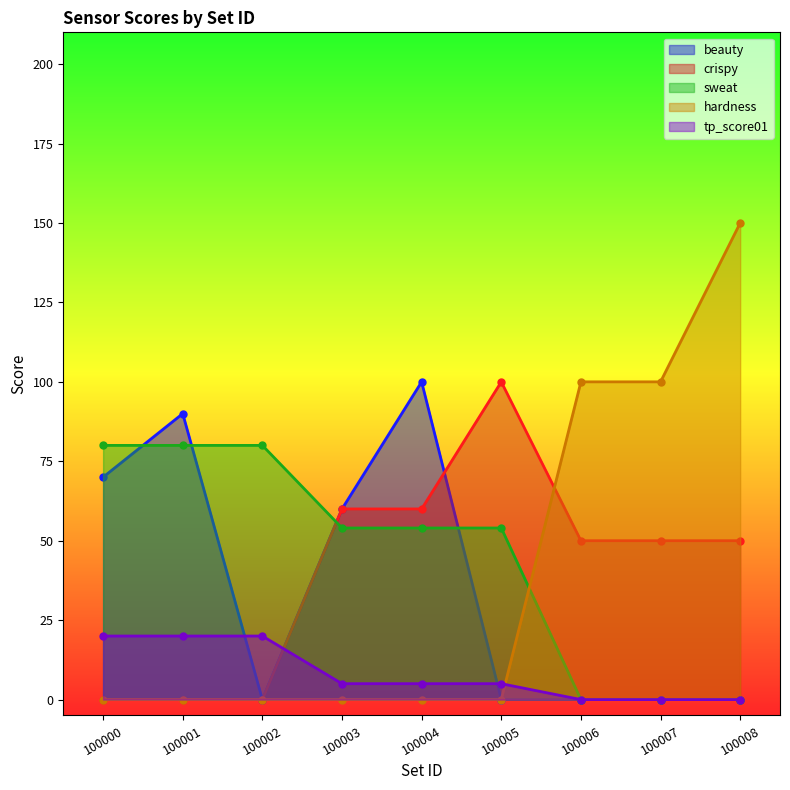

How many data points in sweat are less than 54?

3